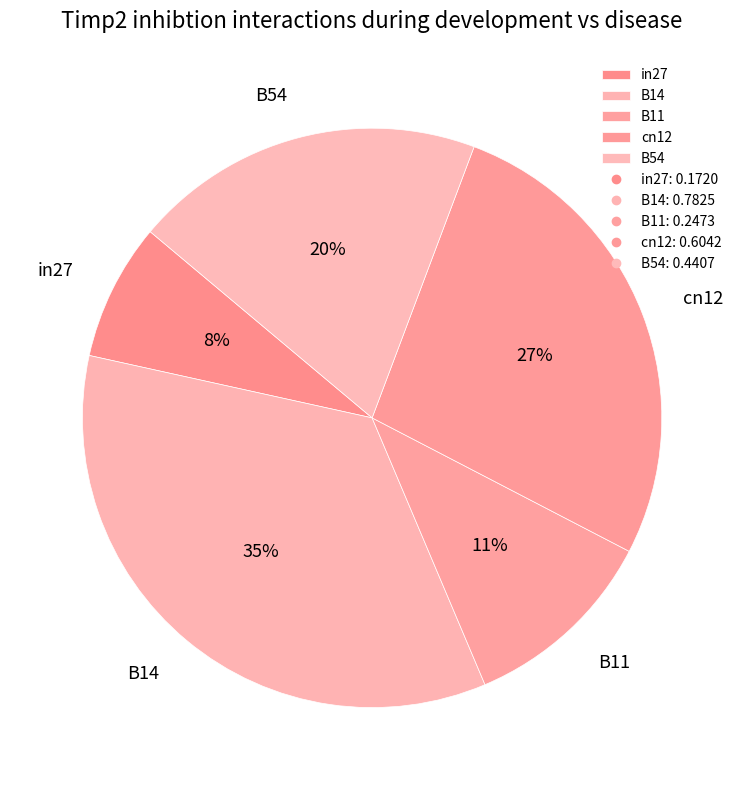

Which category has the biggest portion of the pie?

B14